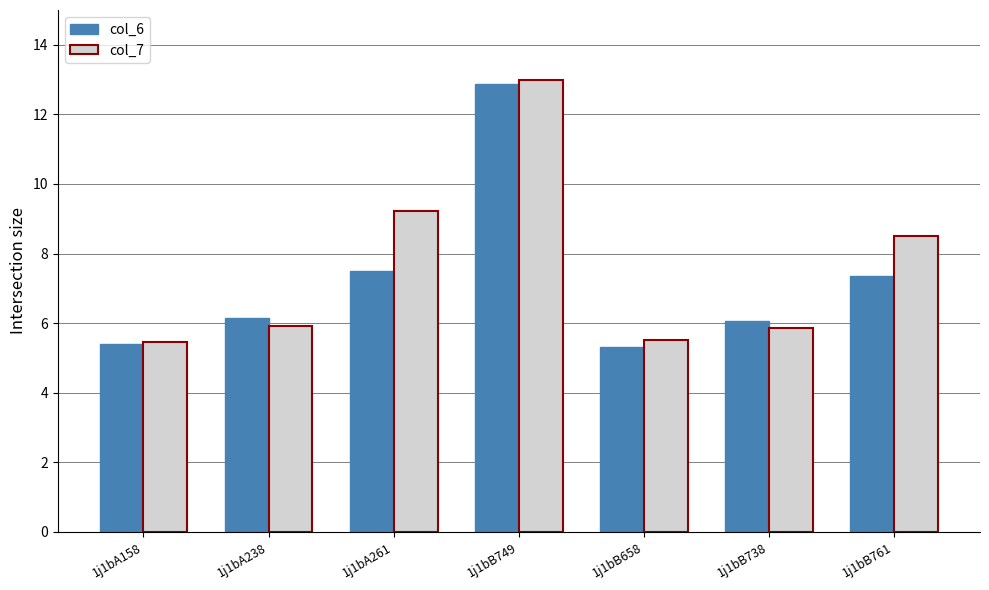

Does the chart contain stacked bars?

No